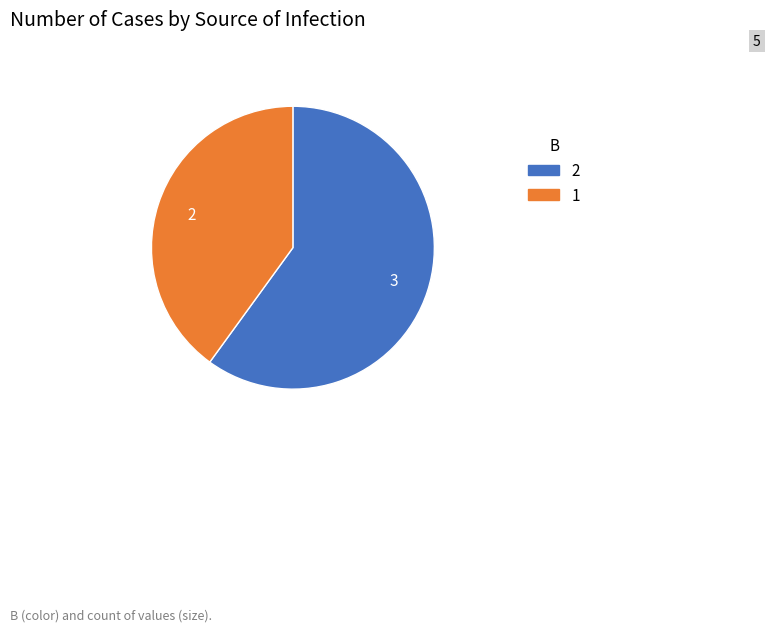

Rank the categories by value from highest to lowest.

2, 1